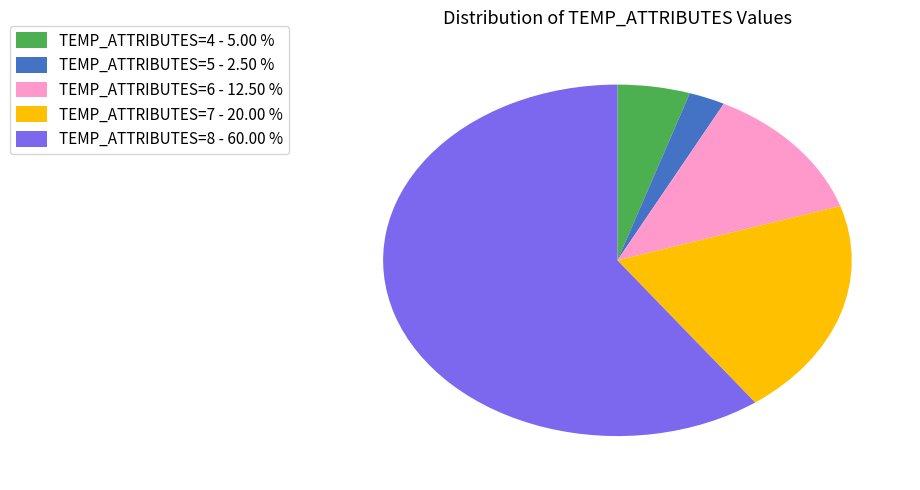

Is there any slice that represents more than half of the pie?

Yes